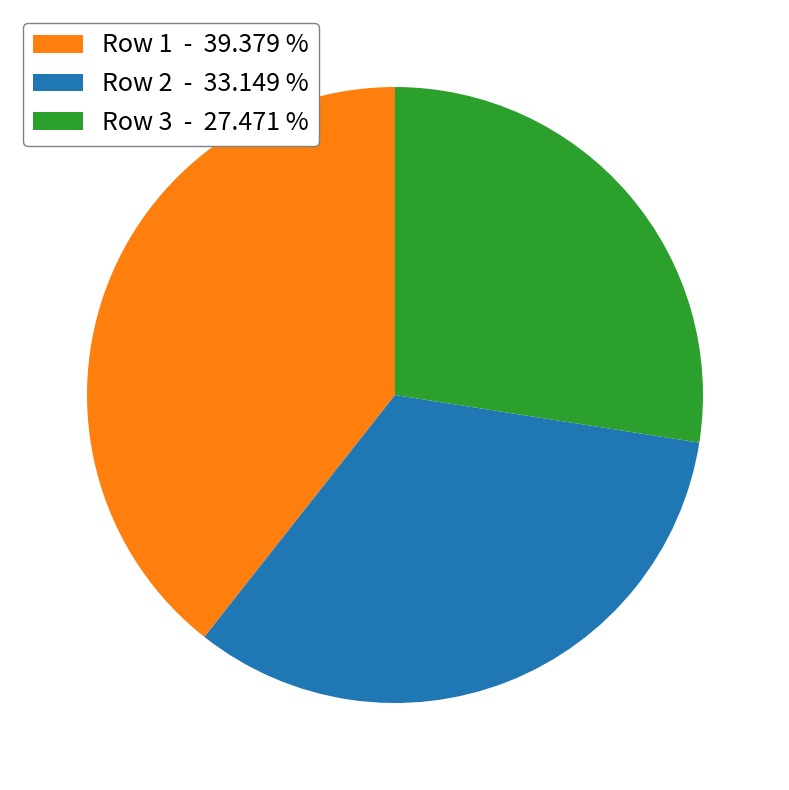

How many segments does this pie chart have?

3